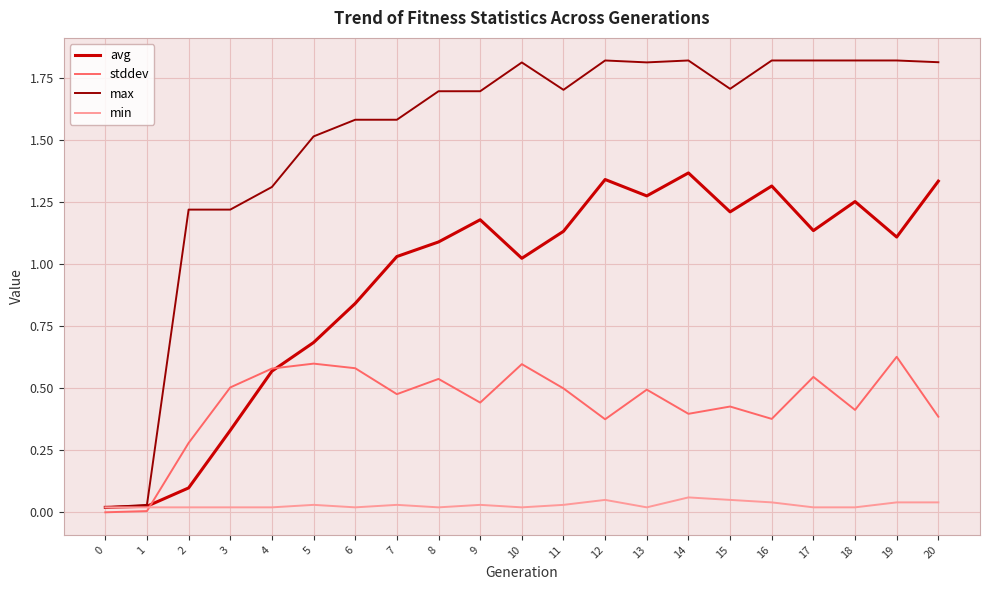

How many values in the max series exceed 1?

19